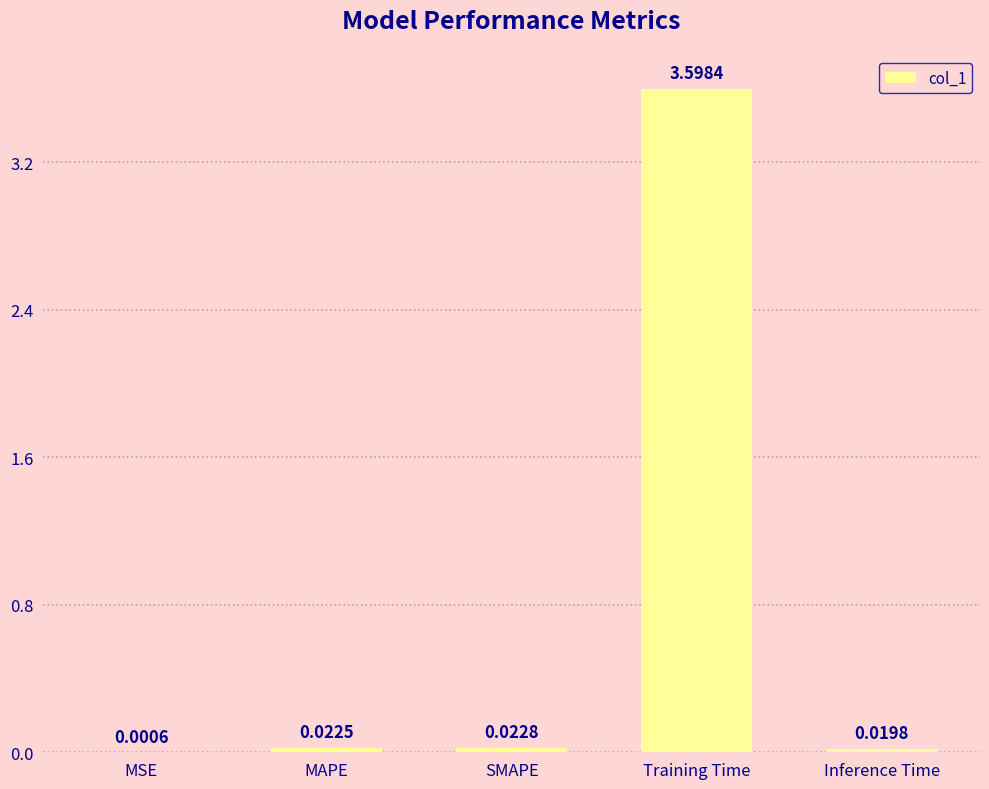

What is the greatest value displayed?

3.6